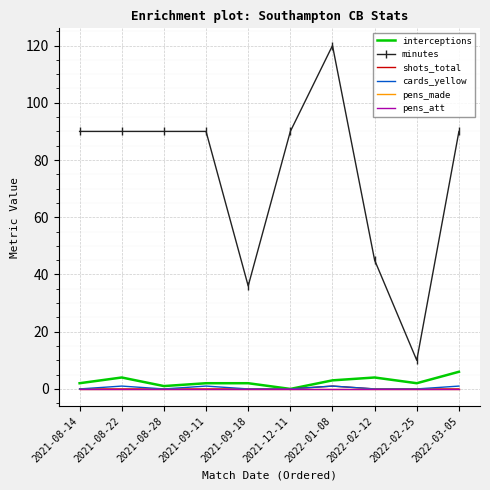

True or false: cards_yellow and shots_total cross at least once.

False